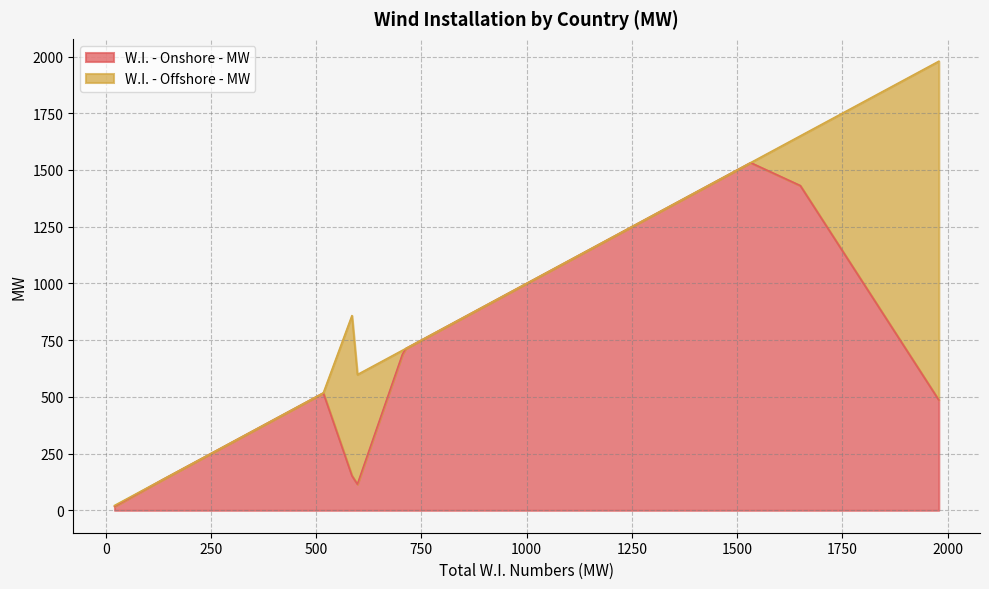

What is the difference between the maximum and minimum values in the W.I. - Offshore - MW series?

1493